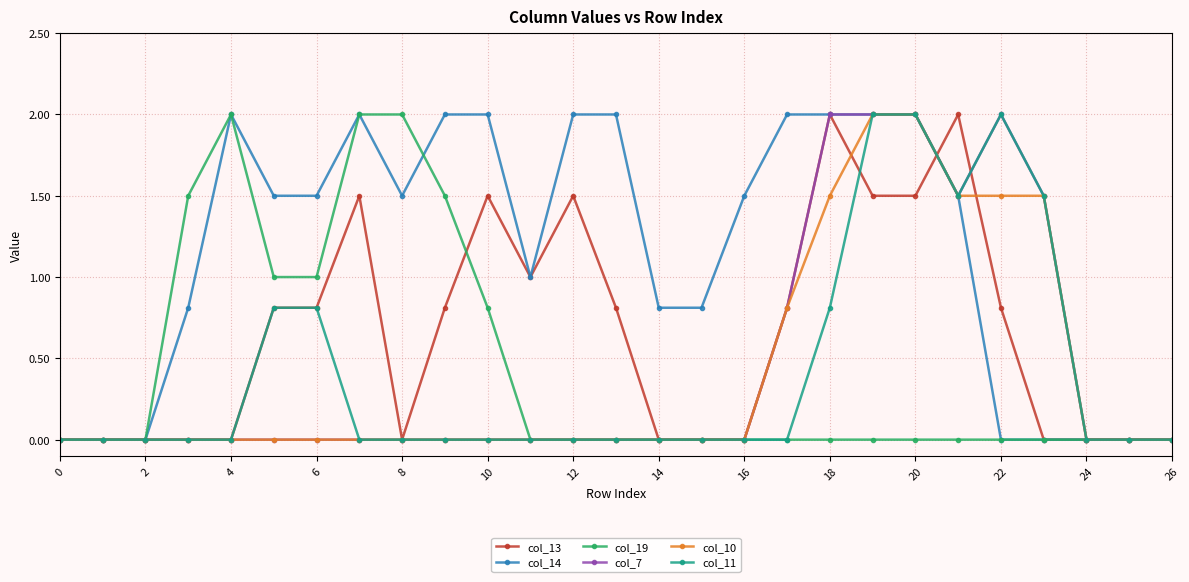

What is the sum of all col_19 values?

11.8